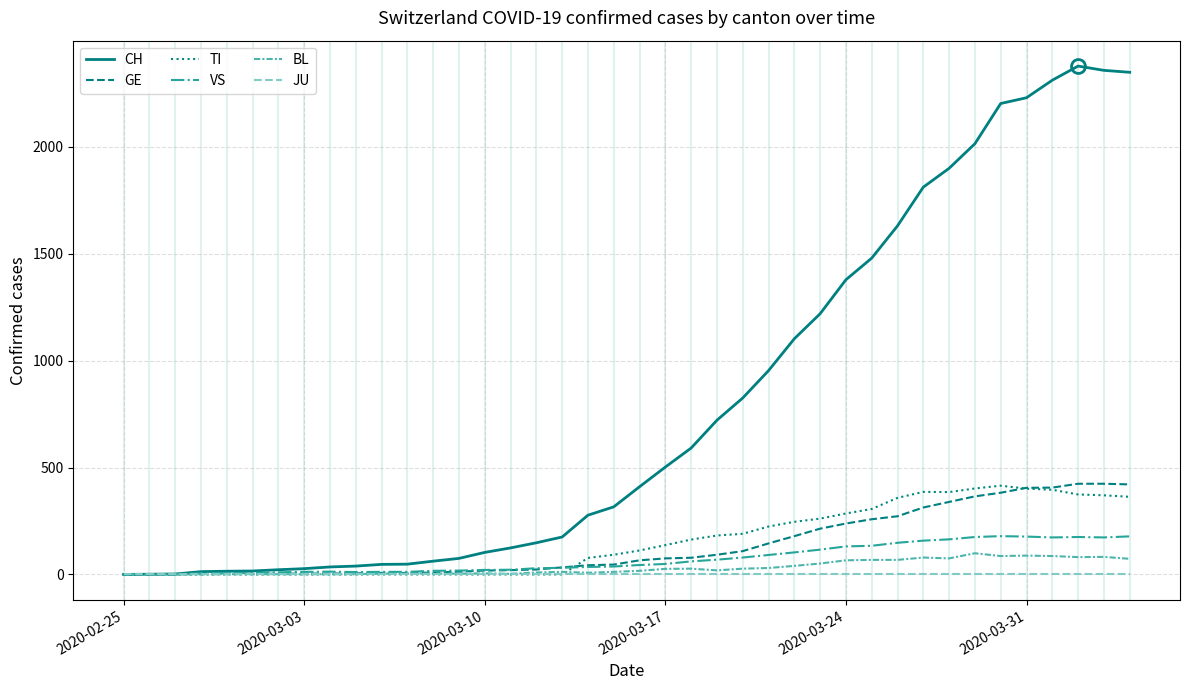

True or false: TI and GE intersect in this chart.

True